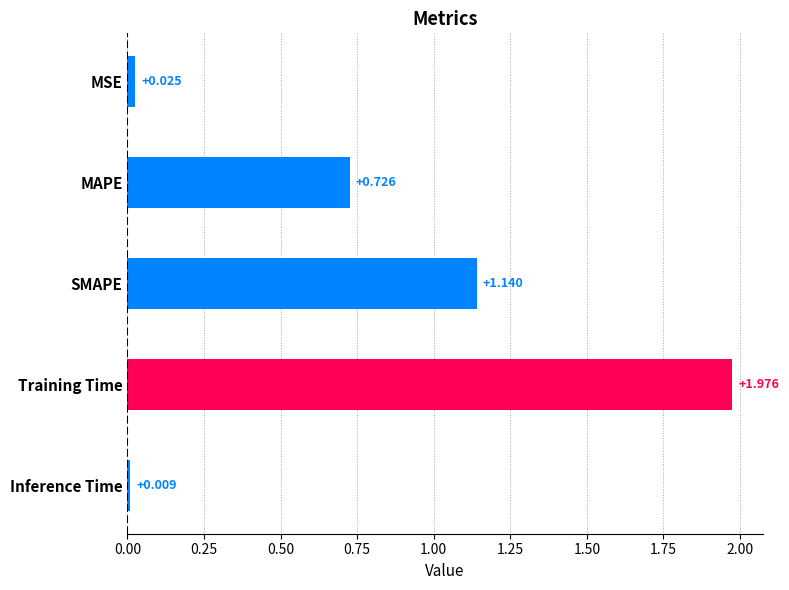

List the labels in order of value, smallest first.

Inference Time, MSE, MAPE, SMAPE, Training Time